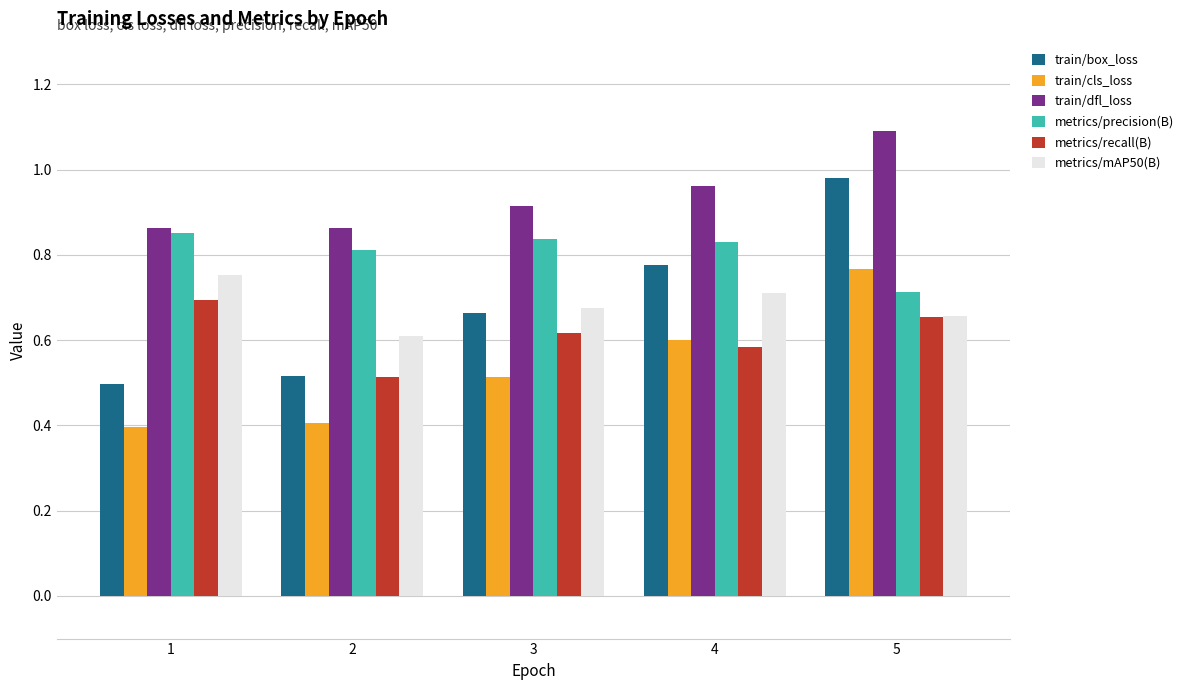

What is the sum of the train/box_loss values at 5 and 4?

1.8